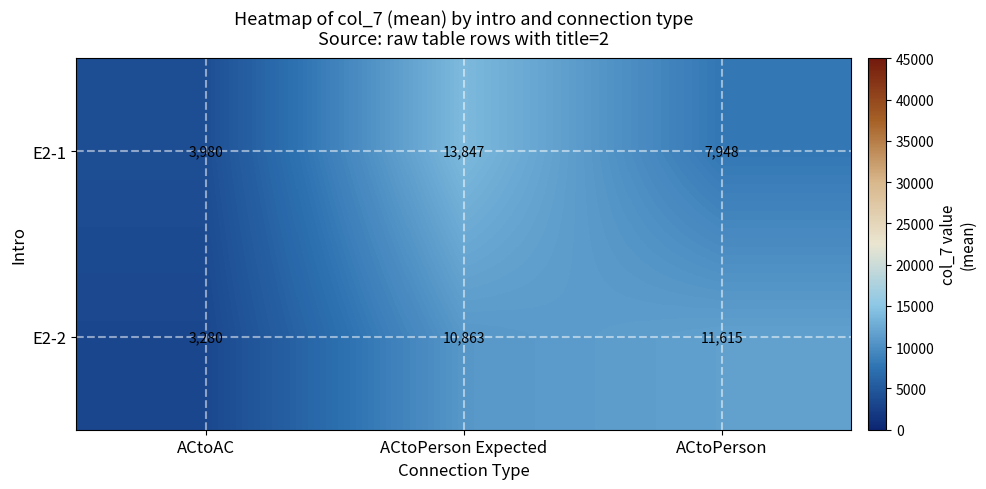

Which series has the largest range (max minus min)?

E2-1